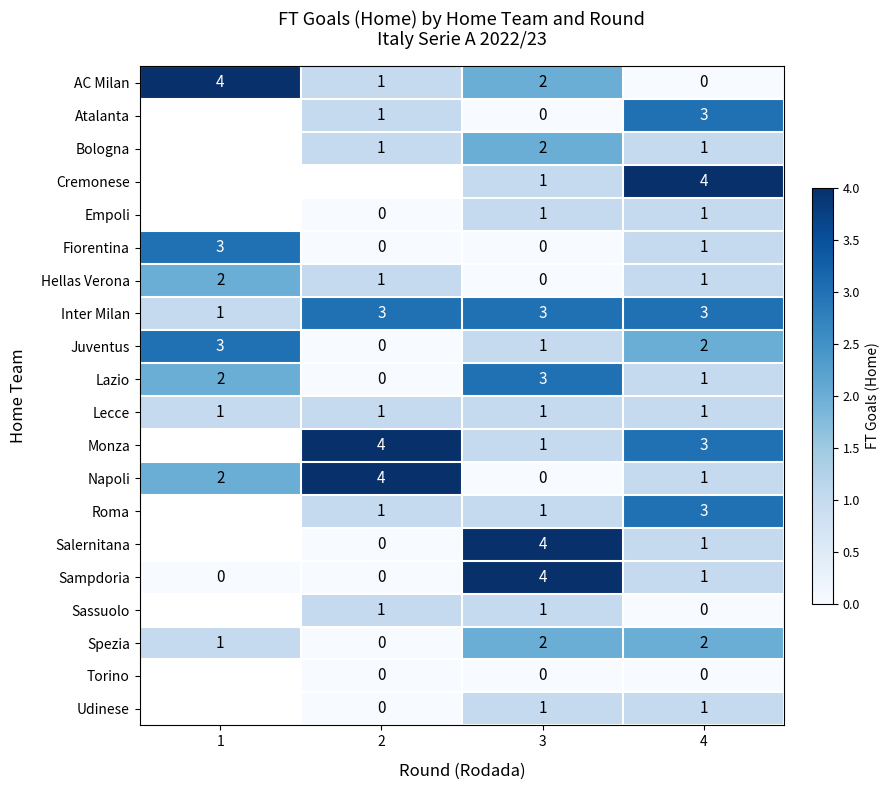

What is the spread (max minus min) of values at 4?

4